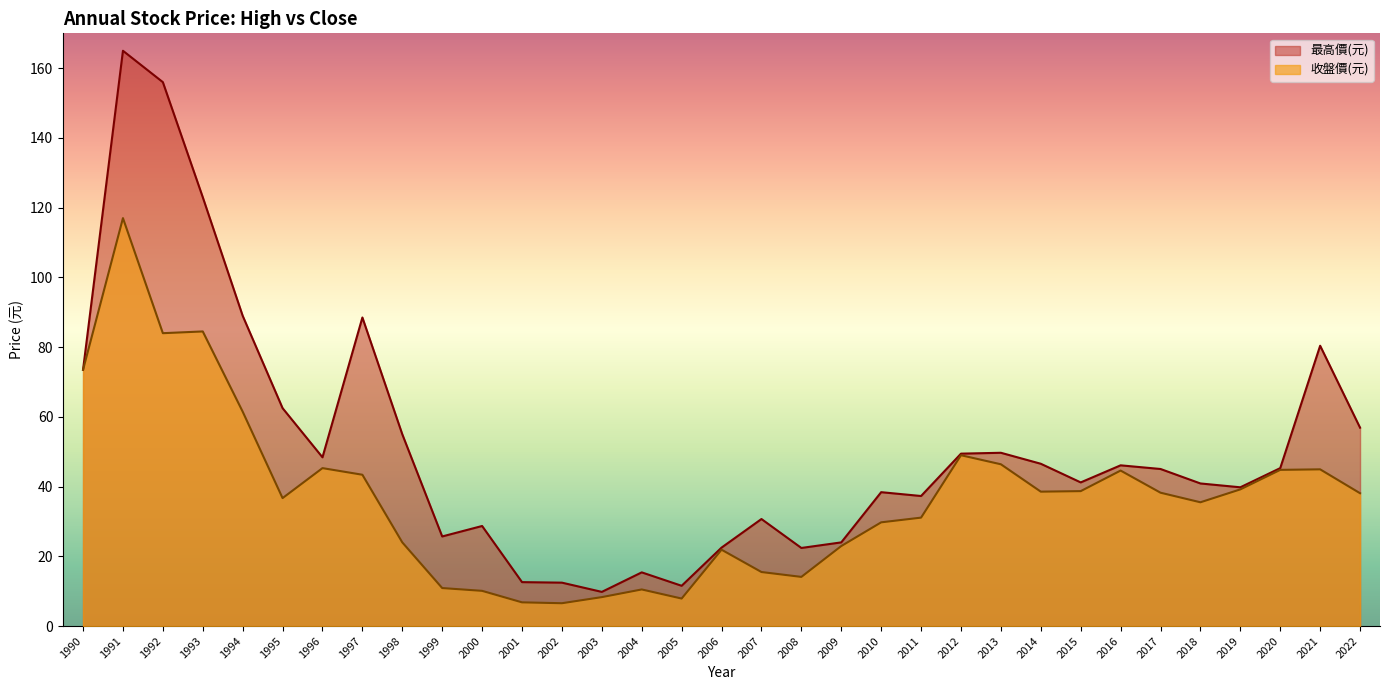

List the labels in order of 最高價(元) value, largest first.

1991, 1992, 1993, 1994, 1997, 2021, 1990, 1995, 2022, 1998, 2013, 2012, 1996, 2014, 2016, 2020, 2017, 2015, 2018, 2019, 2010, 2011, 2007, 2000, 1999, 2009, 2006, 2008, 2004, 2001, 2002, 2005, 2003